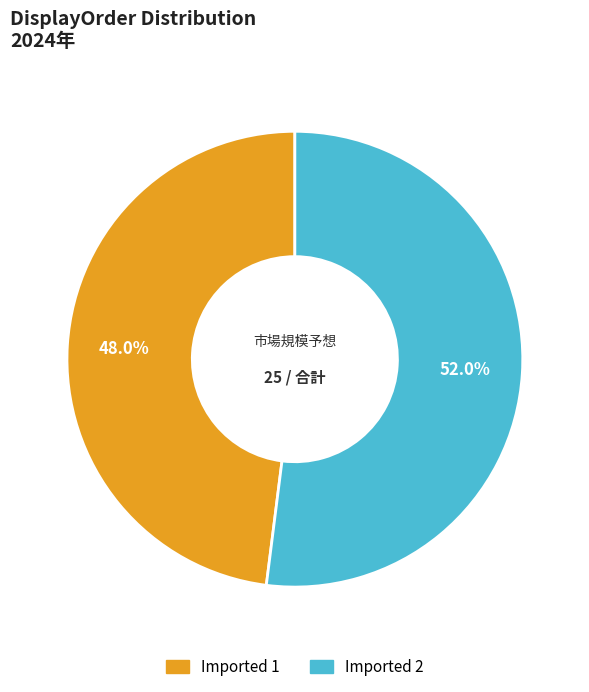

What is the total percentage of Imported 2 and Imported 1?

100.0%